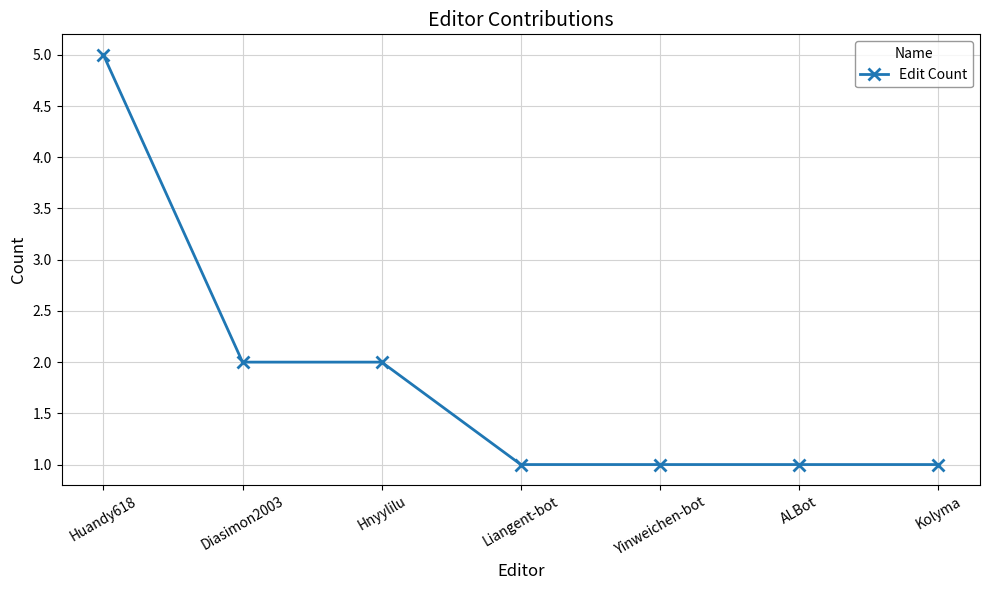

Which category has the highest value across all series?

Huandy618